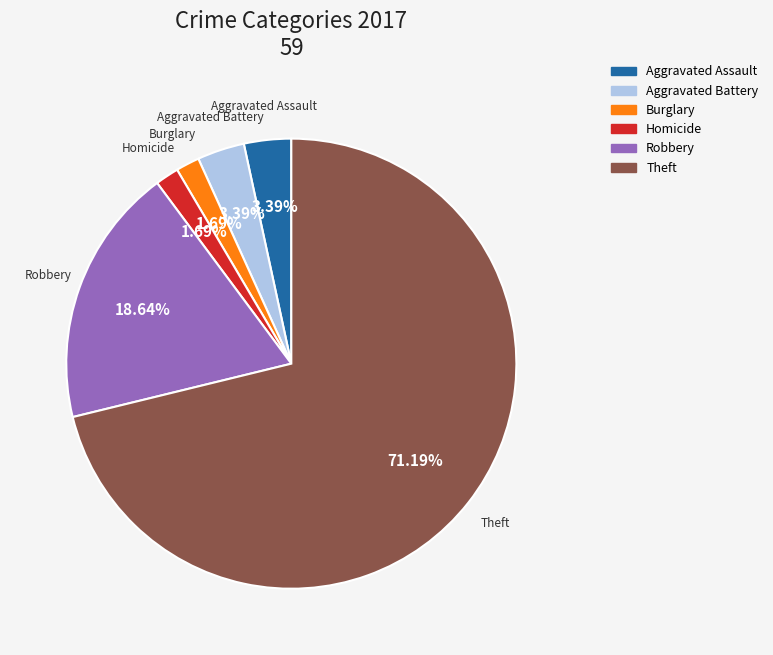

Is it true that Theft is 81% of the pie?

False